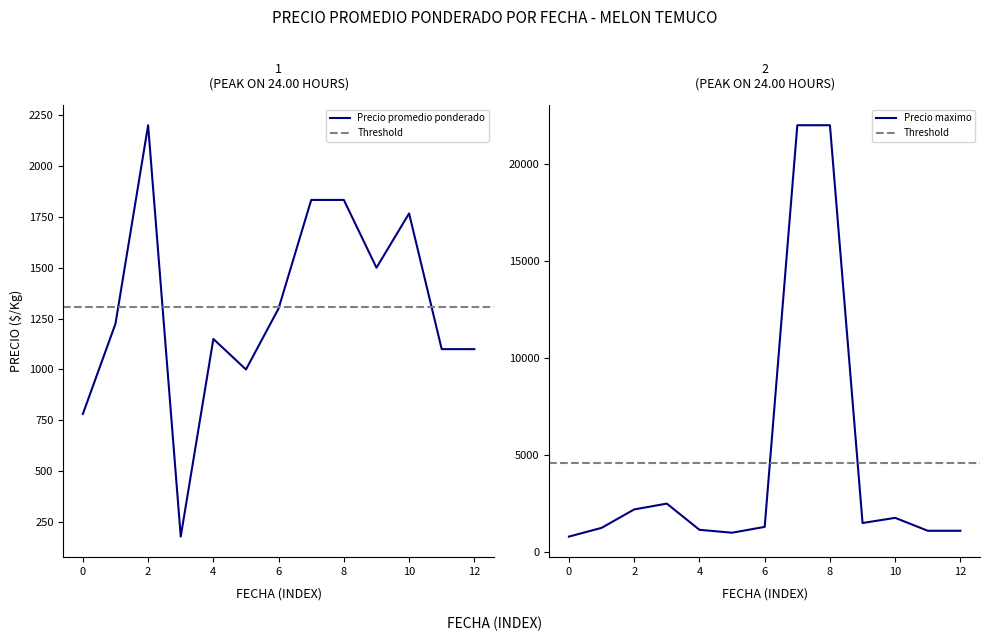

What is the highest value of the Precio promedio ponderado series?

2200.0